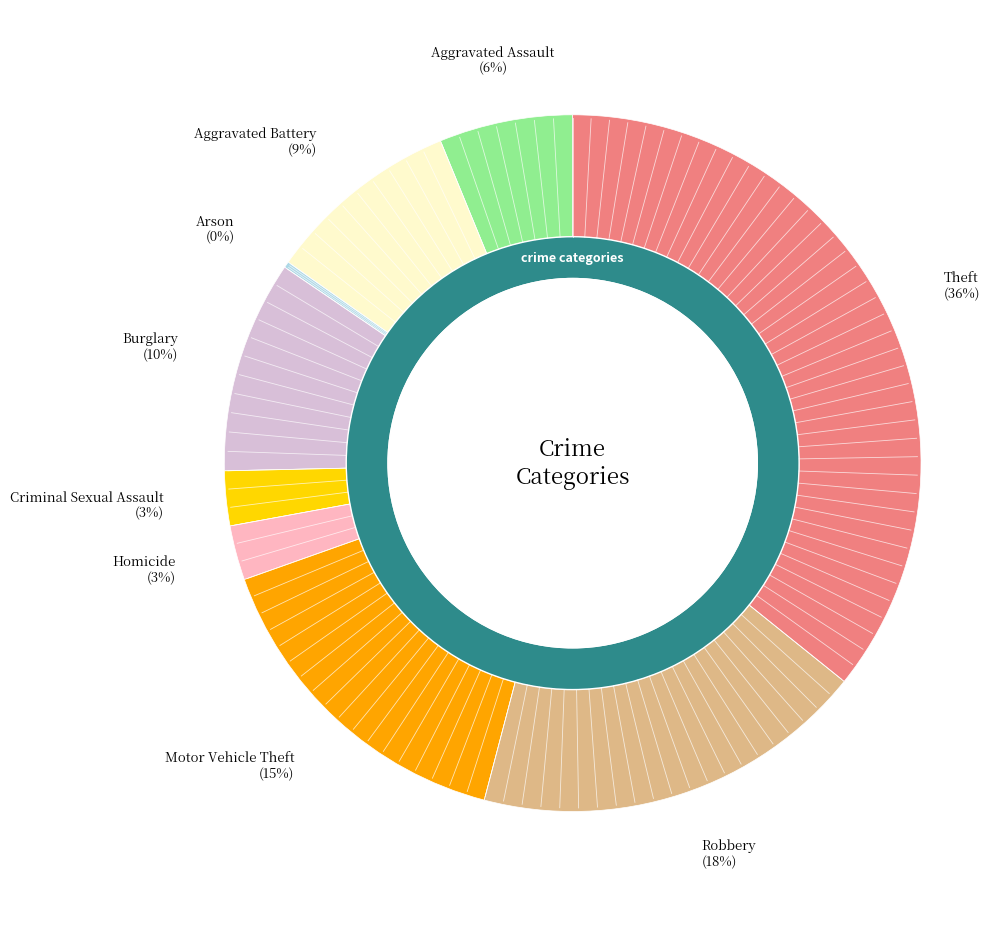

To the nearest percent, what is the average slice percentage?

11%